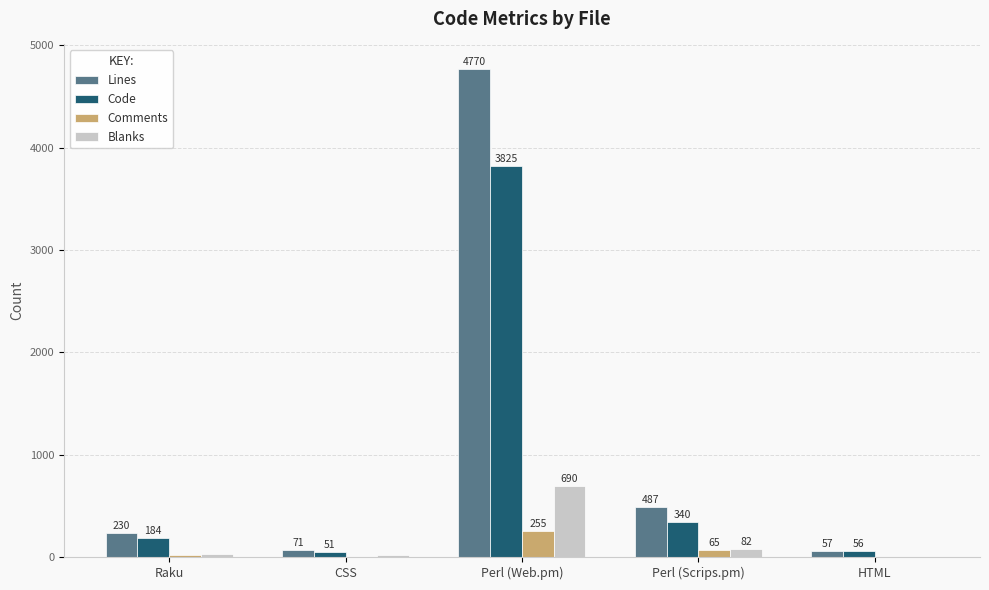

Reading left to right, transcribe all the data shown in this chart.

Lines: Raku=230	CSS=71	Perl (Web.pm)=4770	Perl (Scrips.pm)=487	HTML=57
Code: Raku=184	CSS=51	Perl (Web.pm)=3825	Perl (Scrips.pm)=340	HTML=56
Comments: Raku=16	CSS=2	Perl (Web.pm)=255	Perl (Scrips.pm)=65	HTML=0
Blanks: Raku=30	CSS=18	Perl (Web.pm)=690	Perl (Scrips.pm)=82	HTML=1